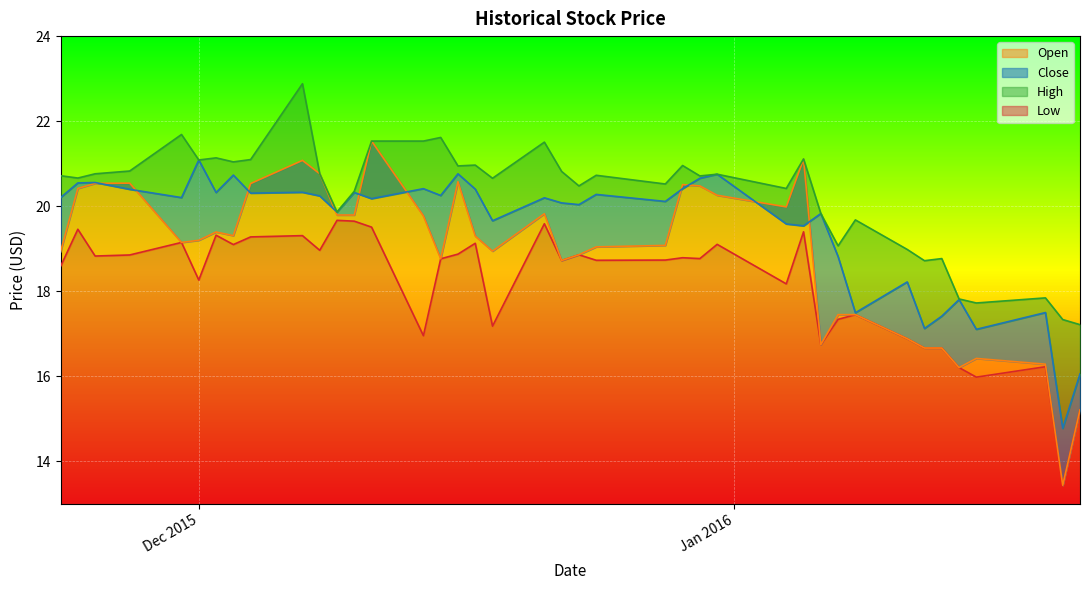

At which label does Low first exceed 18?

Dec 2015